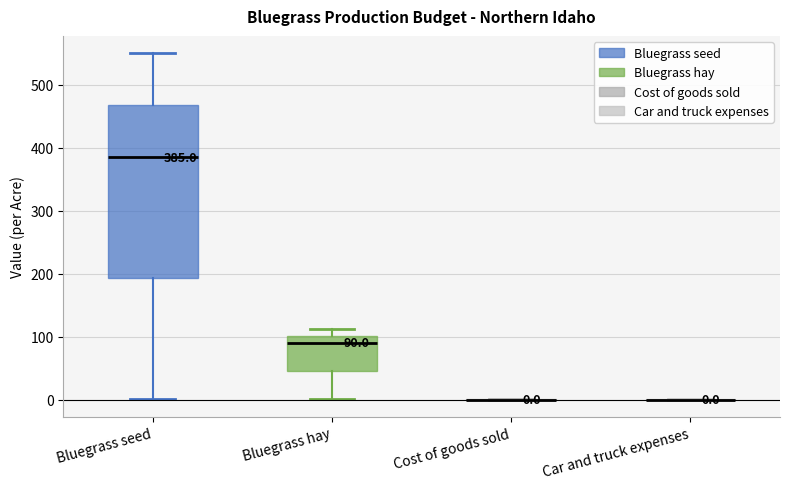

Which box is the tallest, from its lower edge to its upper edge?

Bluegrass seed